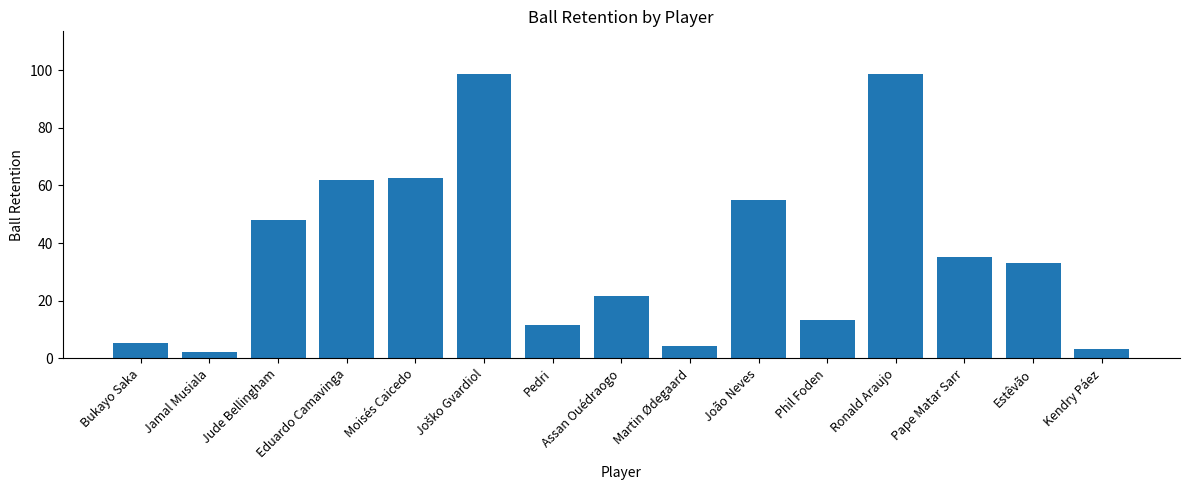

At which label is the value closest to 50?

Jude Bellingham